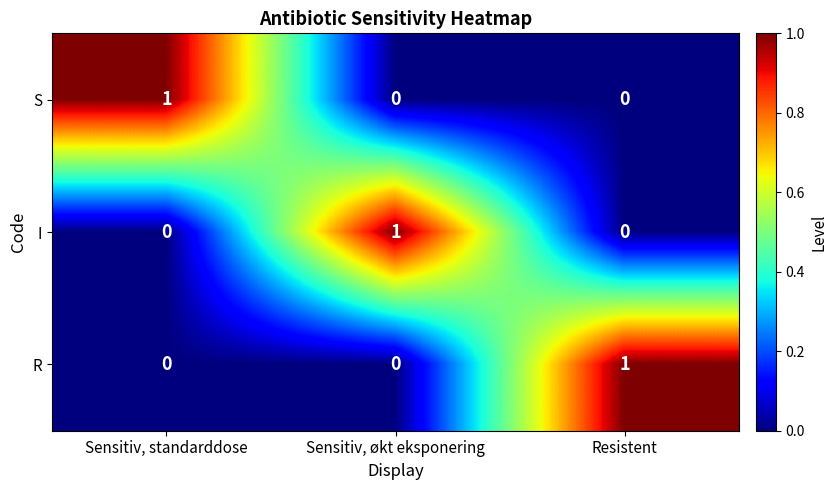

At how many categories does at least one series exceed 0?

3